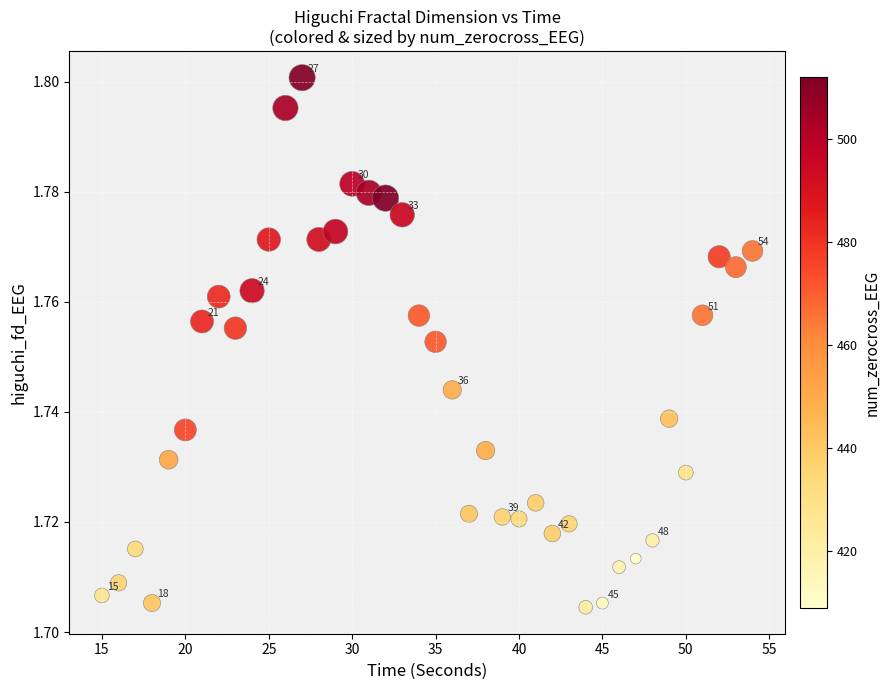

What is the range of X values (max minus min)?

39.0